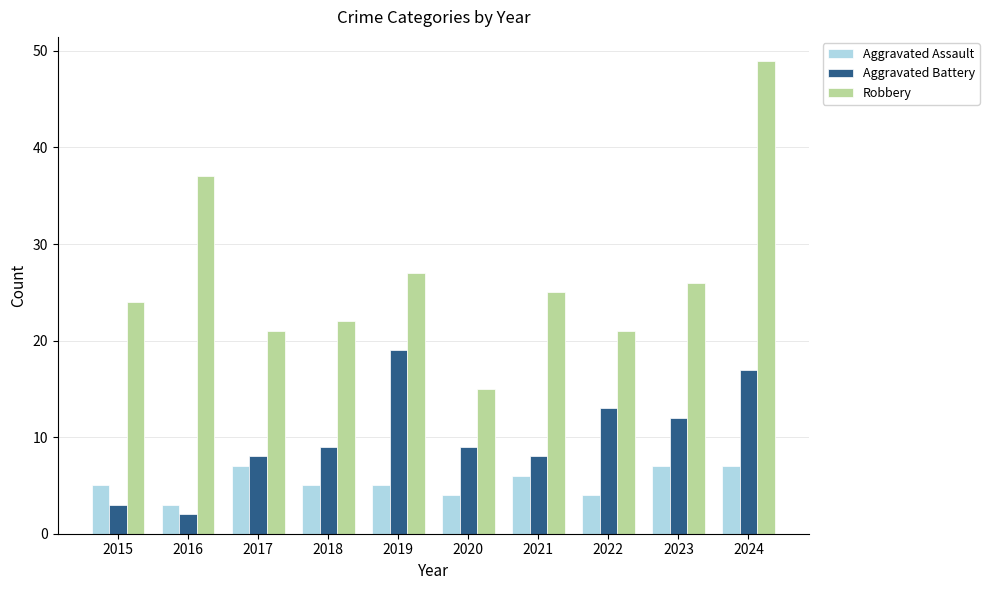

The value of Aggravated Battery at 2020 is 9. True or false?

True